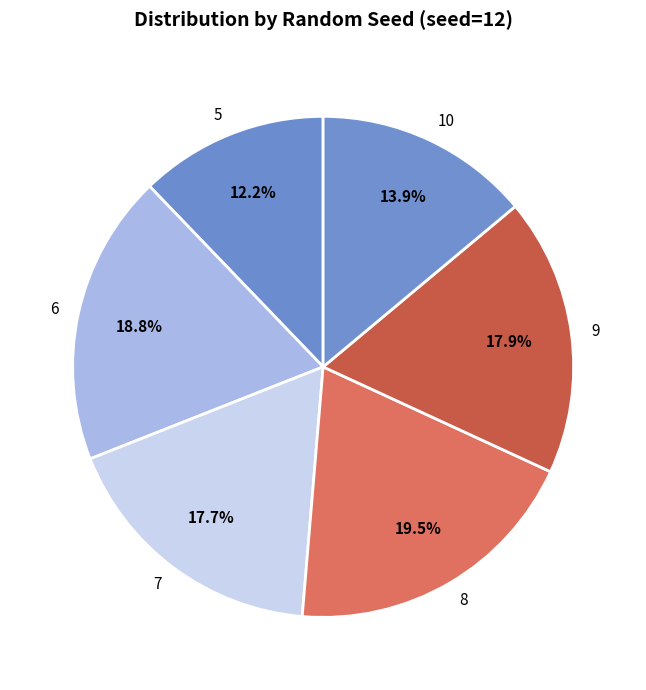

Which slice is the largest?

8